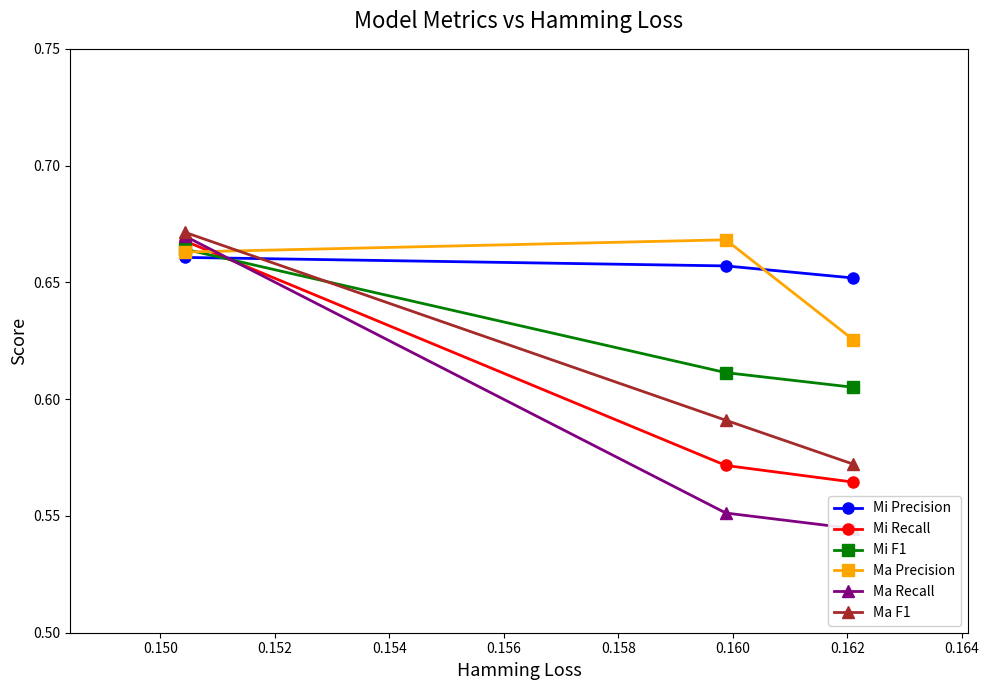

Which series has the largest range (max minus min)?

Ma Recall